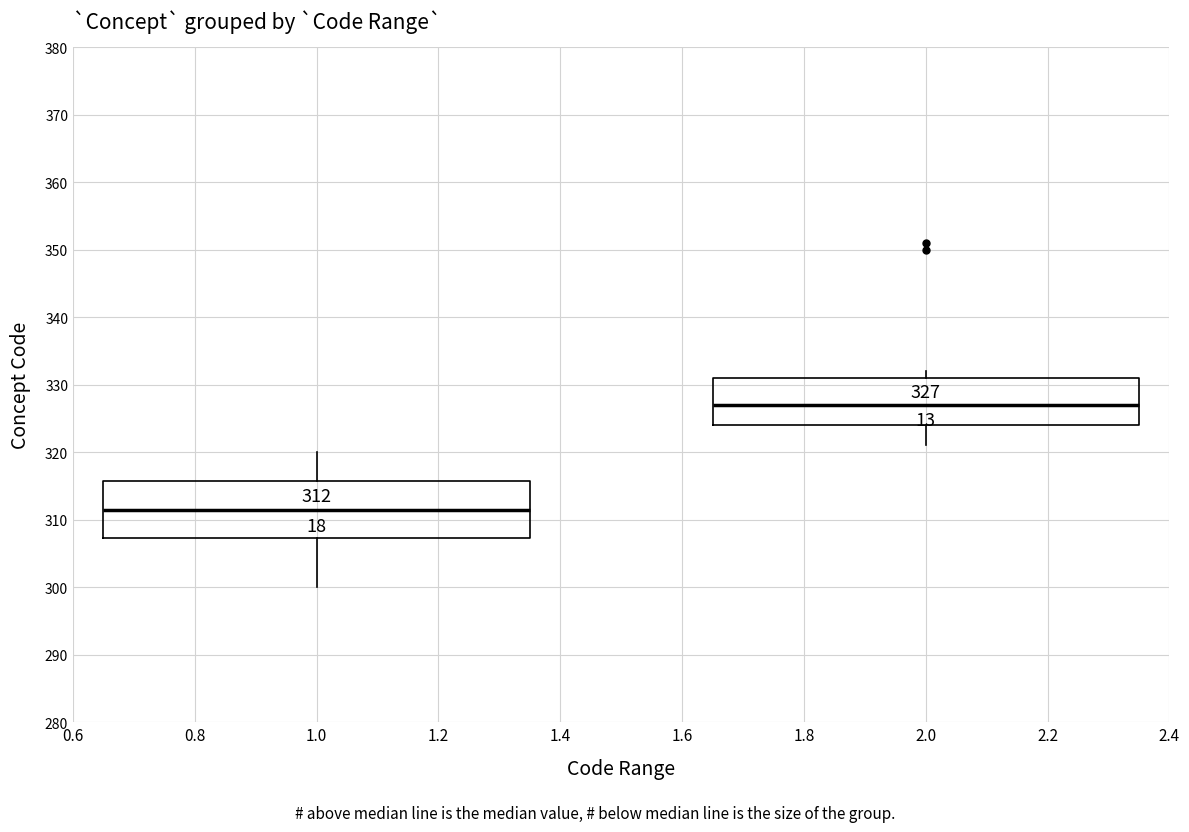

Which box is the tallest, from its lower edge to its upper edge?

1.0